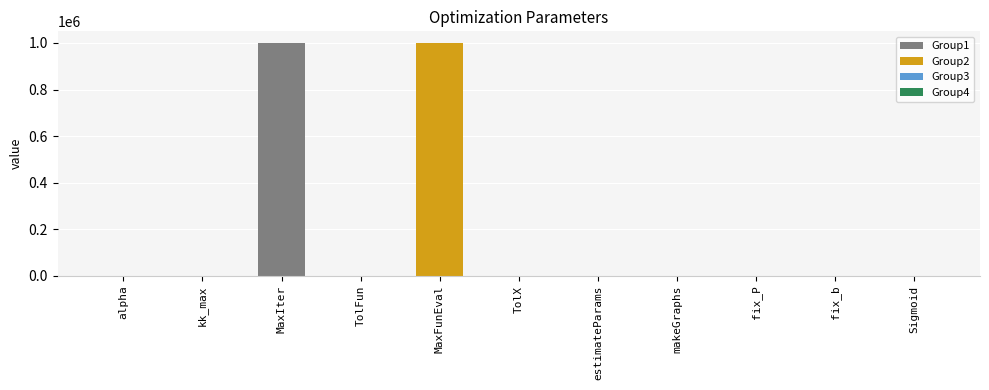

How many values are above zero?

9